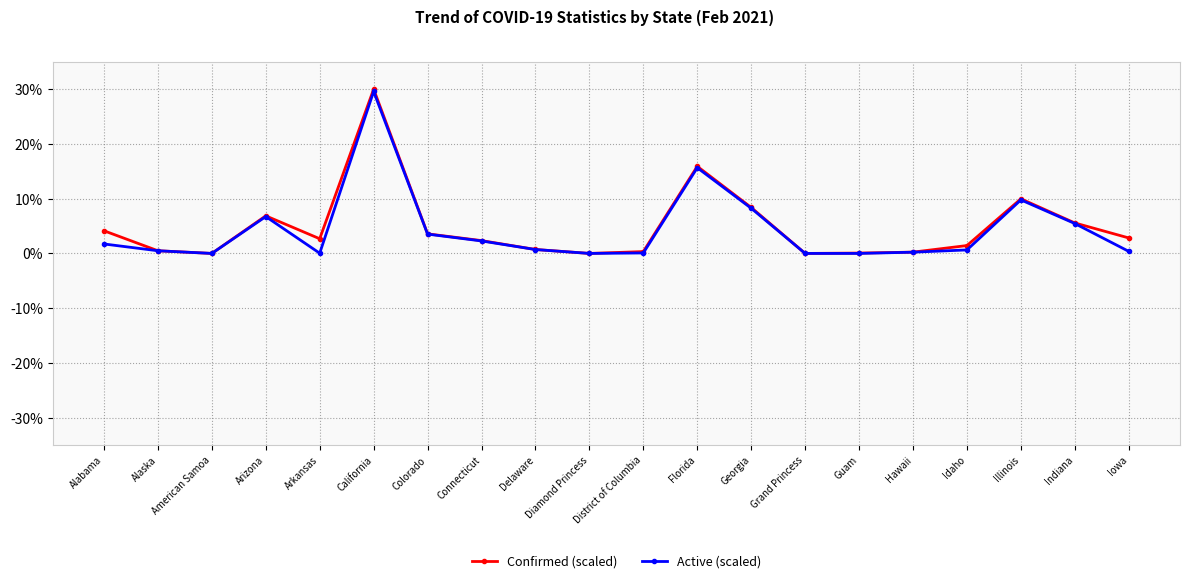

At which category is the sum across all series the highest?

California